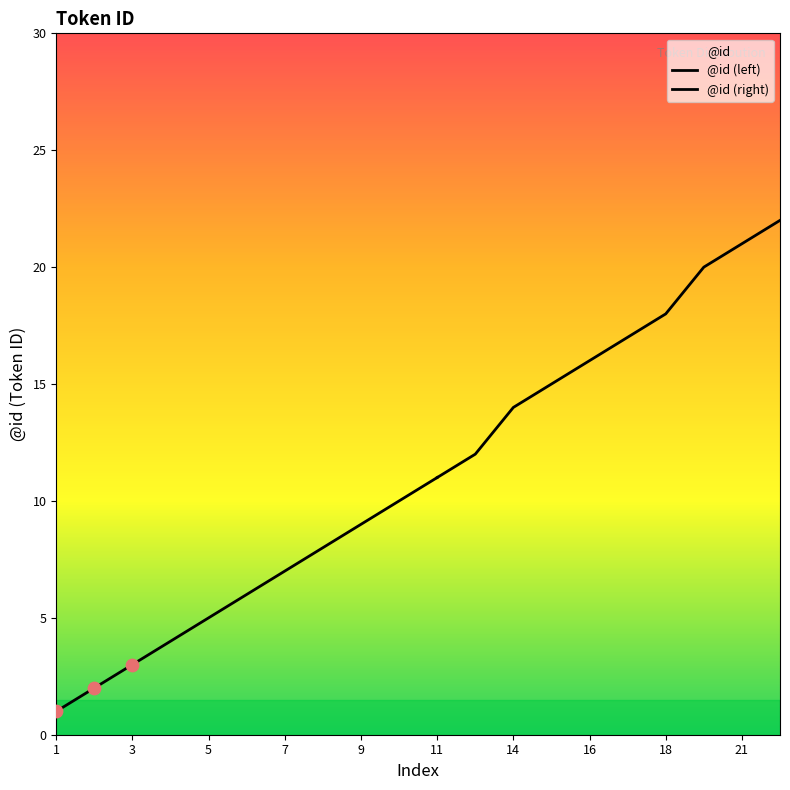

What is the ratio of the value at 7 to the value at 5?

1.4